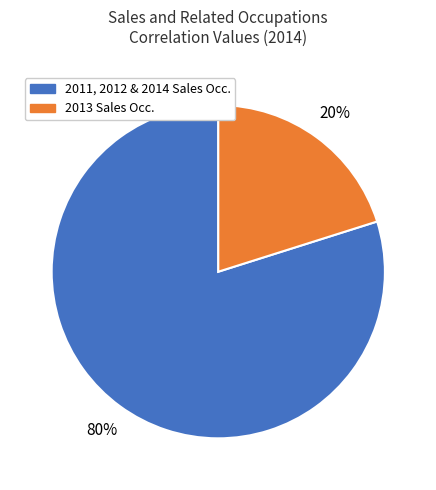

Rank the categories by value from highest to lowest.

2011, 2012 & 2014 Sales Occ., 2013 Sales Occ.